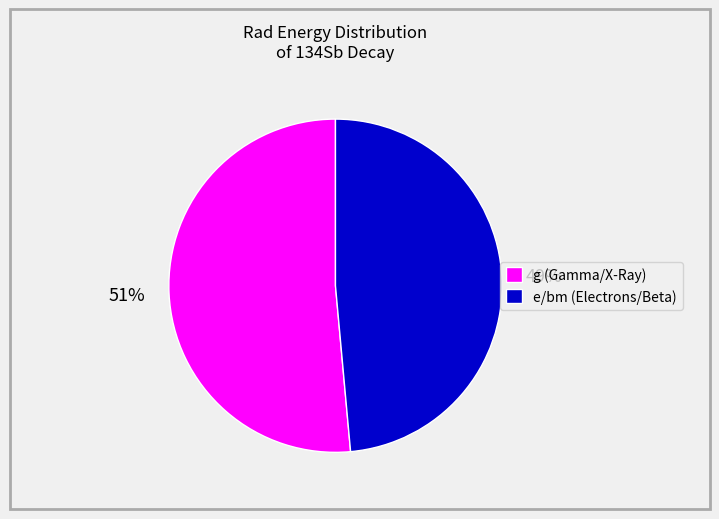

Is it true that e/bm (Electrons/Beta) is 49% of the pie?

True